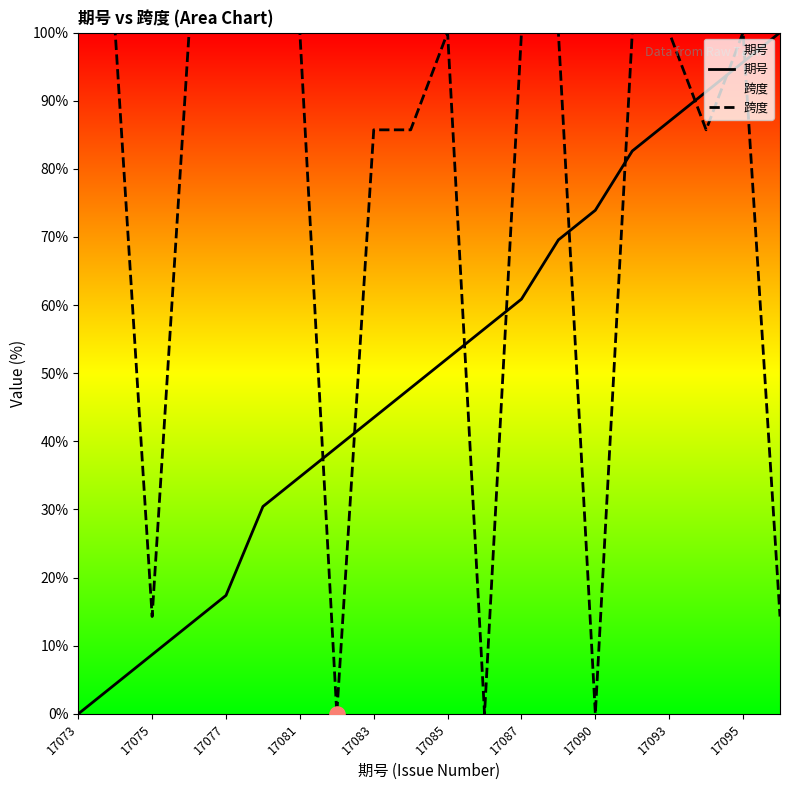

At how many categories does at least one series exceed 33?

19